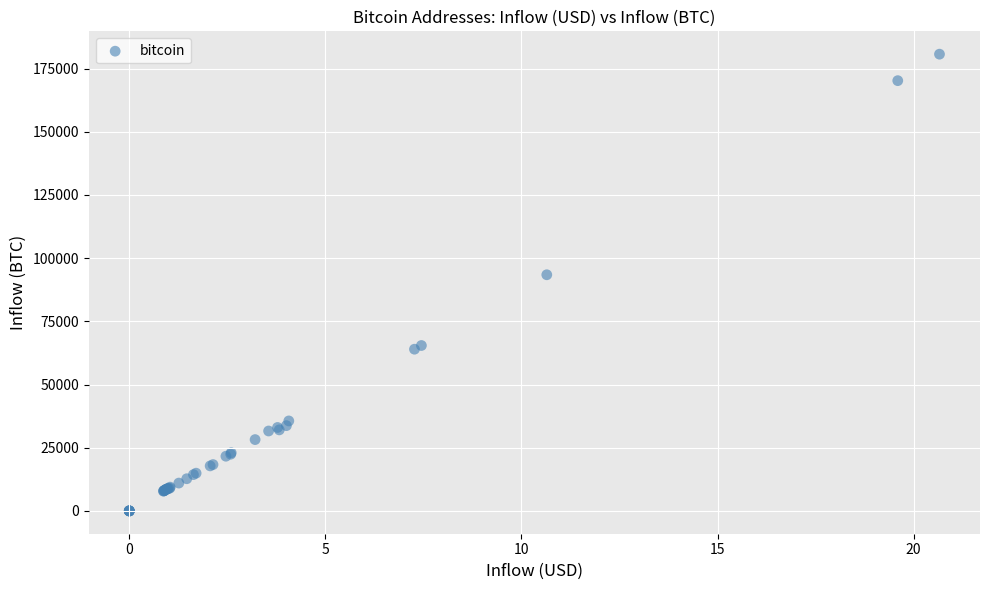

What Y value in the scatter plot is closest to 90360?

93434.0